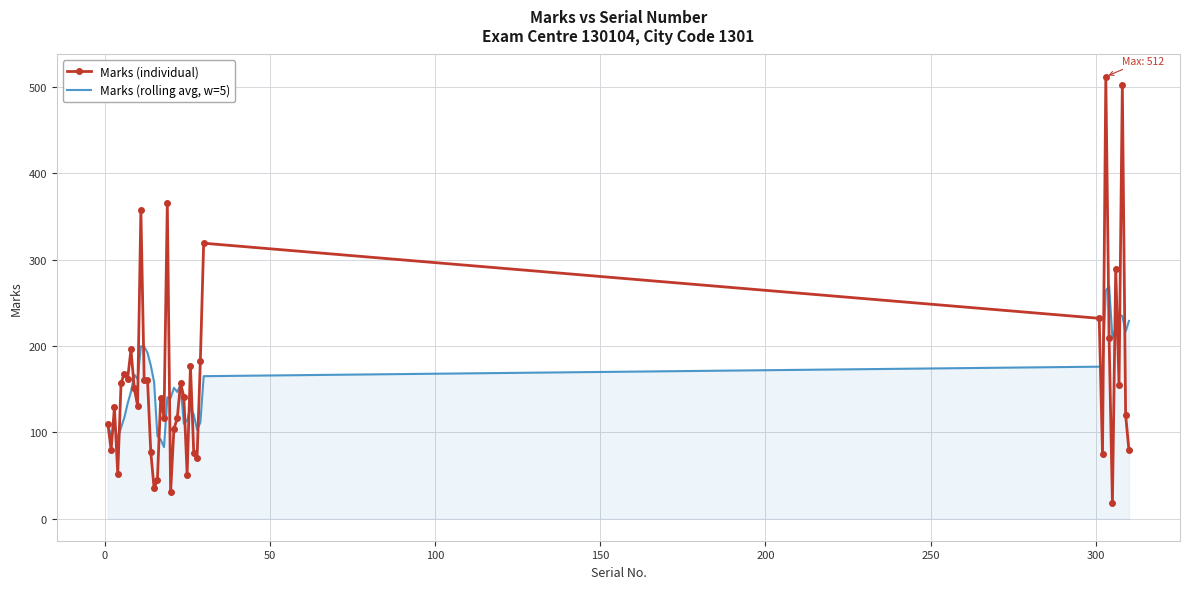

Which series ends up on top after the final intersection of Marks (individual) and Marks (rolling avg, w=5)?

Marks (rolling avg, w=5)